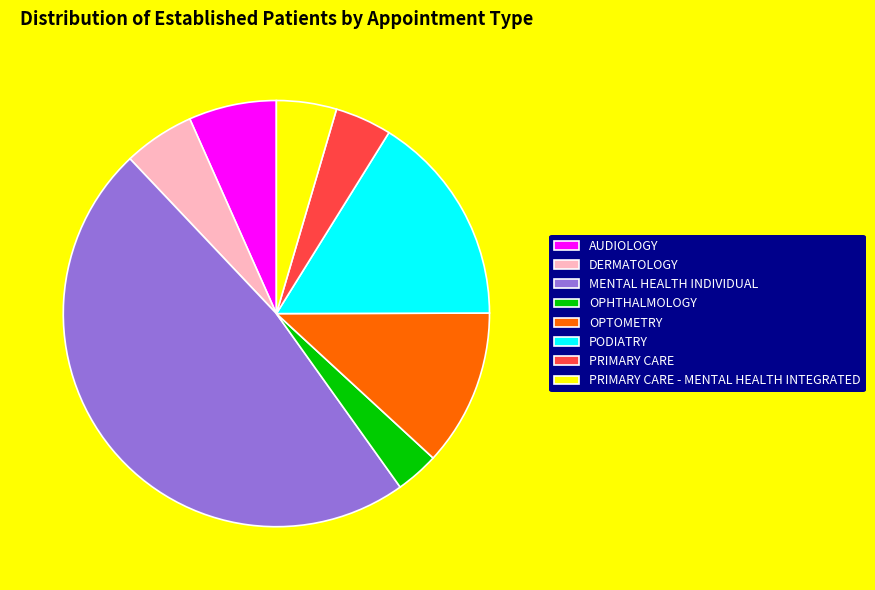

Between PRIMARY CARE - MENTAL HEALTH INTEGRATED and AUDIOLOGY, which is larger?

AUDIOLOGY